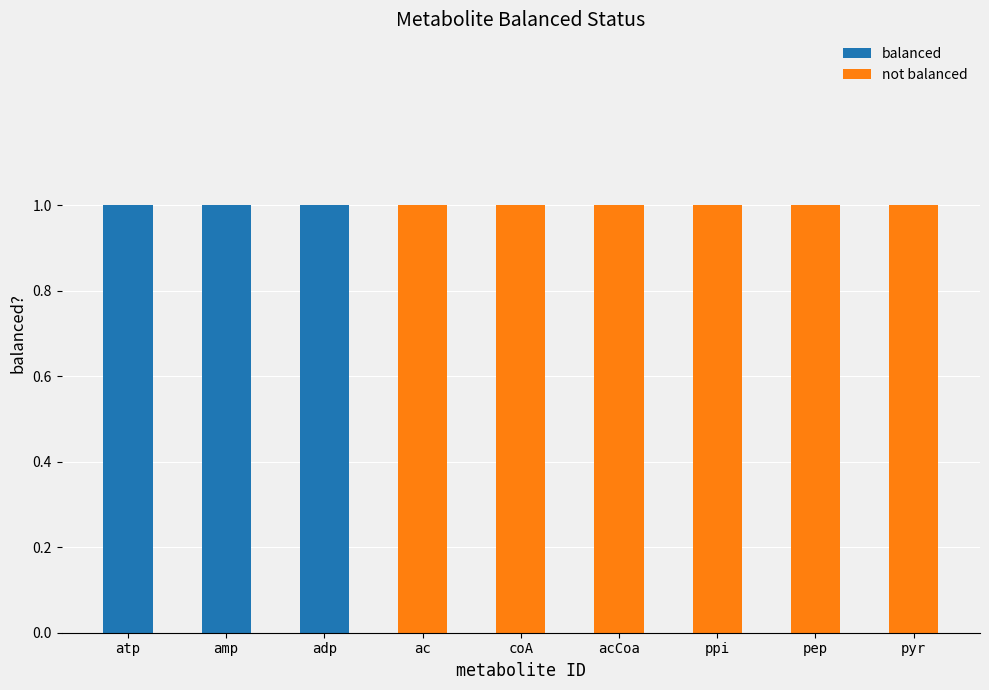

Are the bars grouped side by side (vs. stacked)?

No